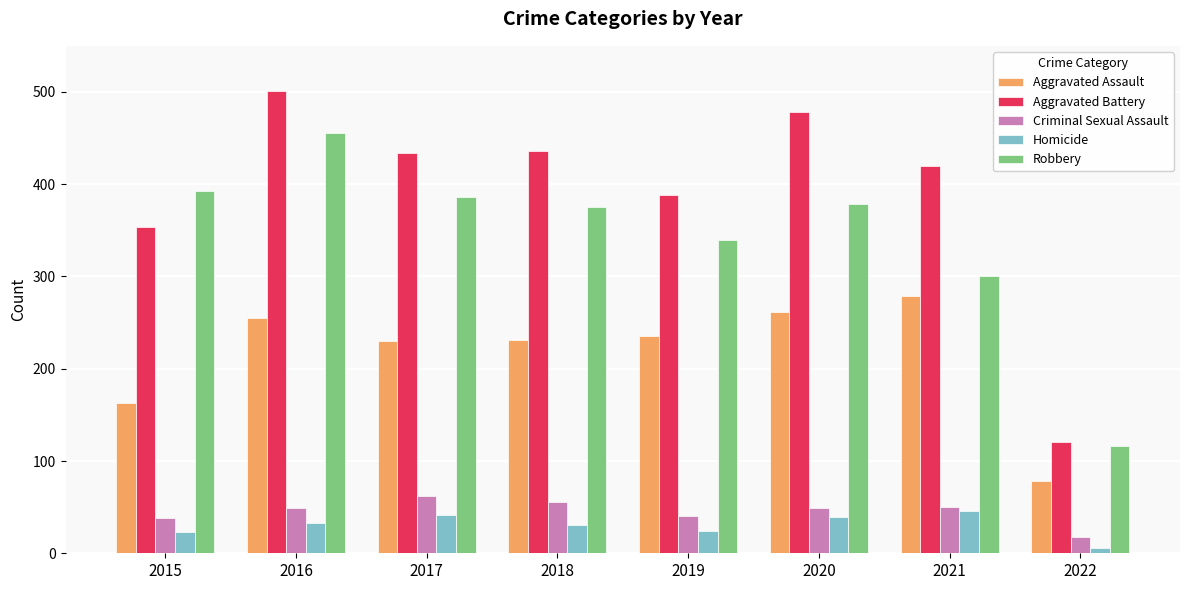

Are the bars horizontal?

No